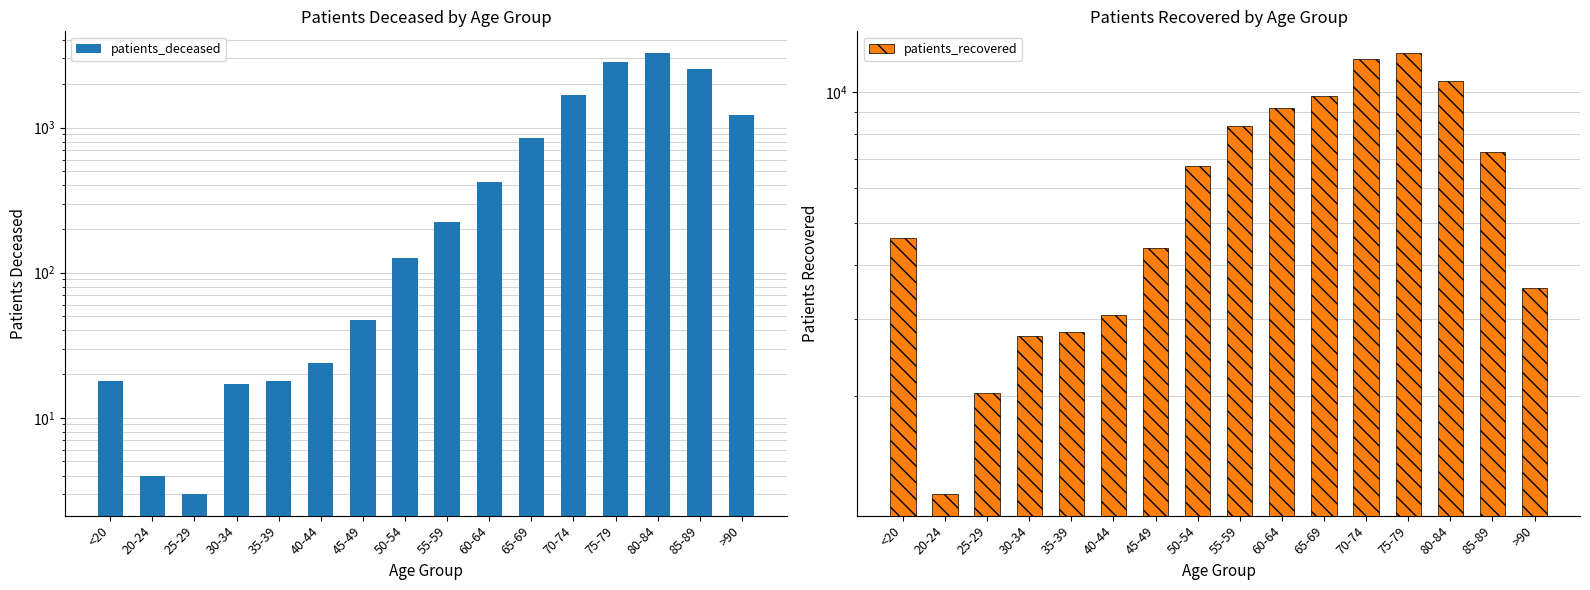

What are all the series names shown in the legend?

patients_deceased, patients_recovered